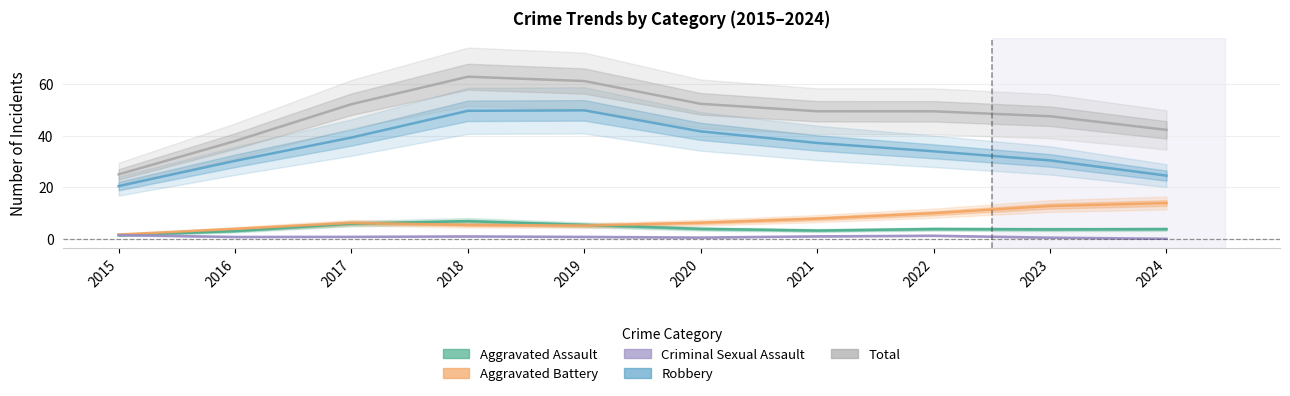

Where is the first local maximum for Total?

2018